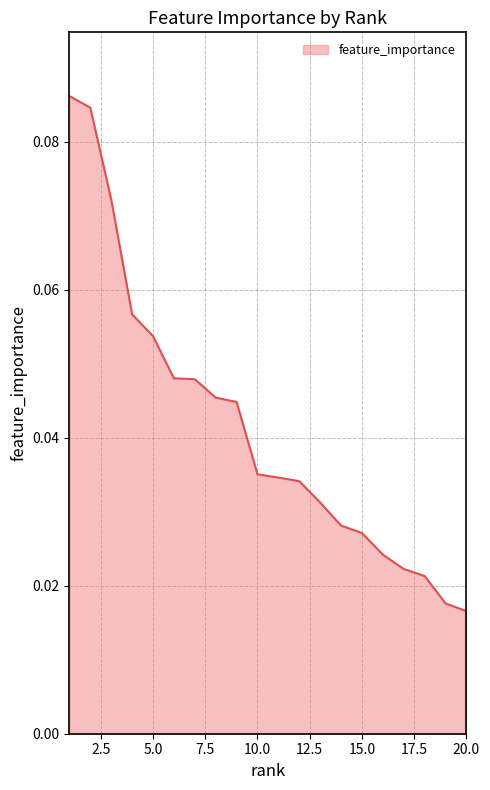

How many lines are shown in the chart?

1